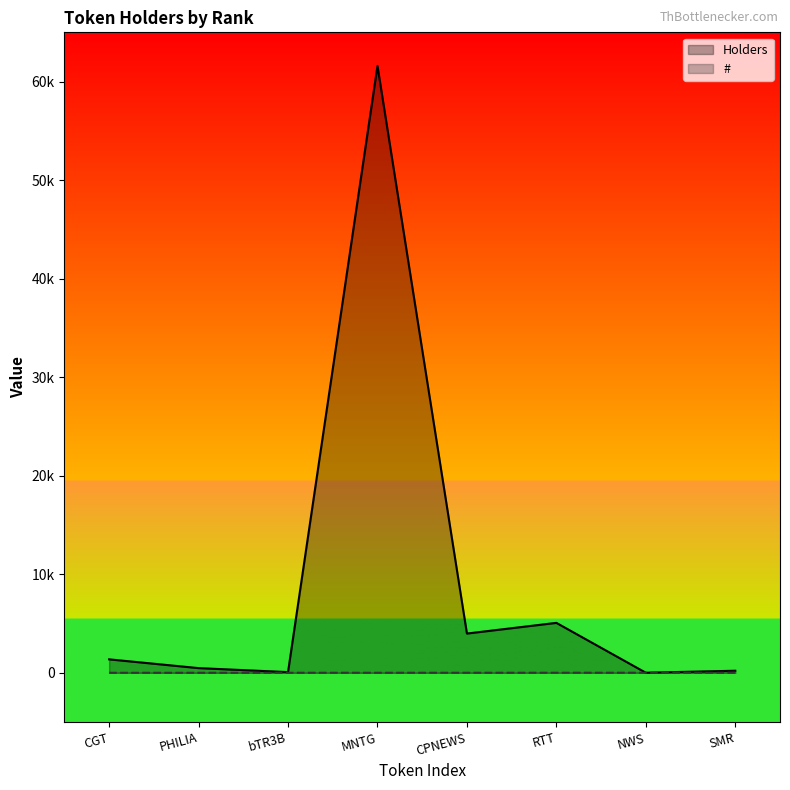

At which category is the sum across all series the highest?

MNTG